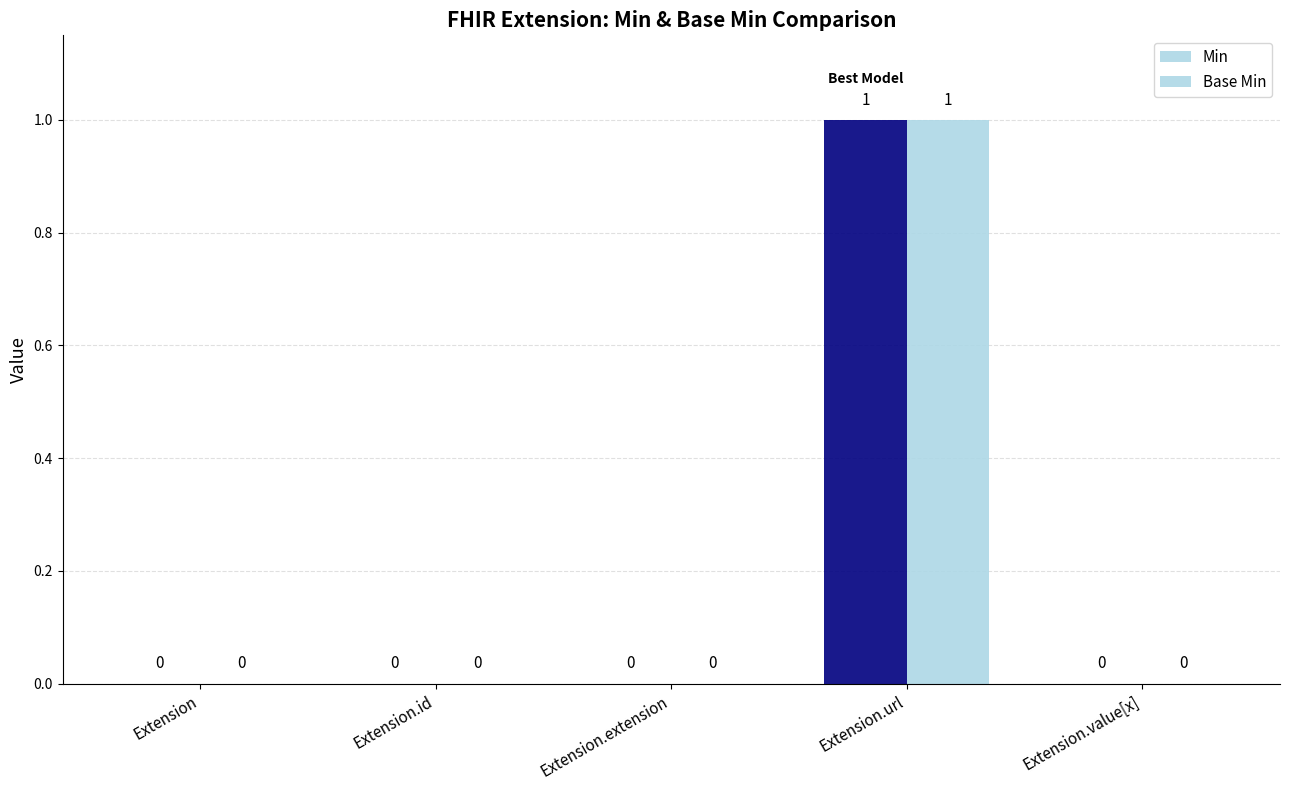

How many groups of bars are there?

5